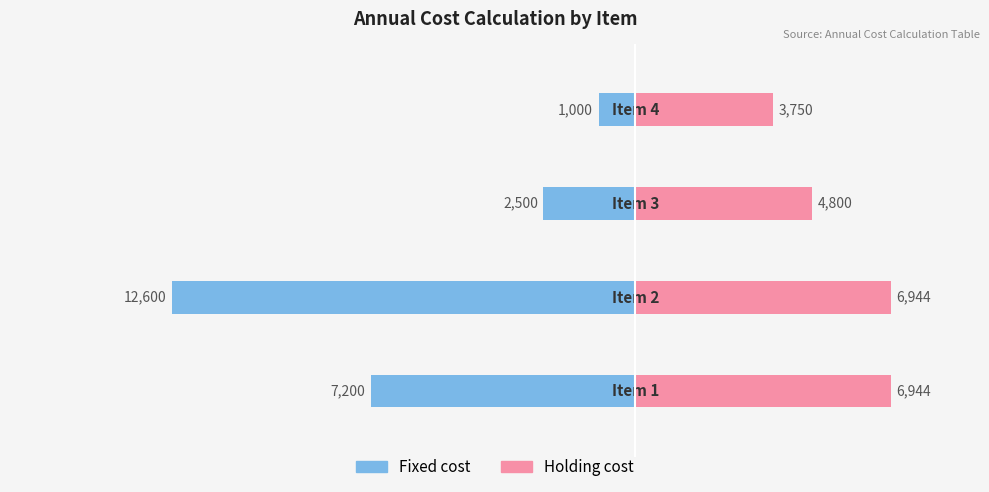

Which has a higher value, 2 or 0?

2